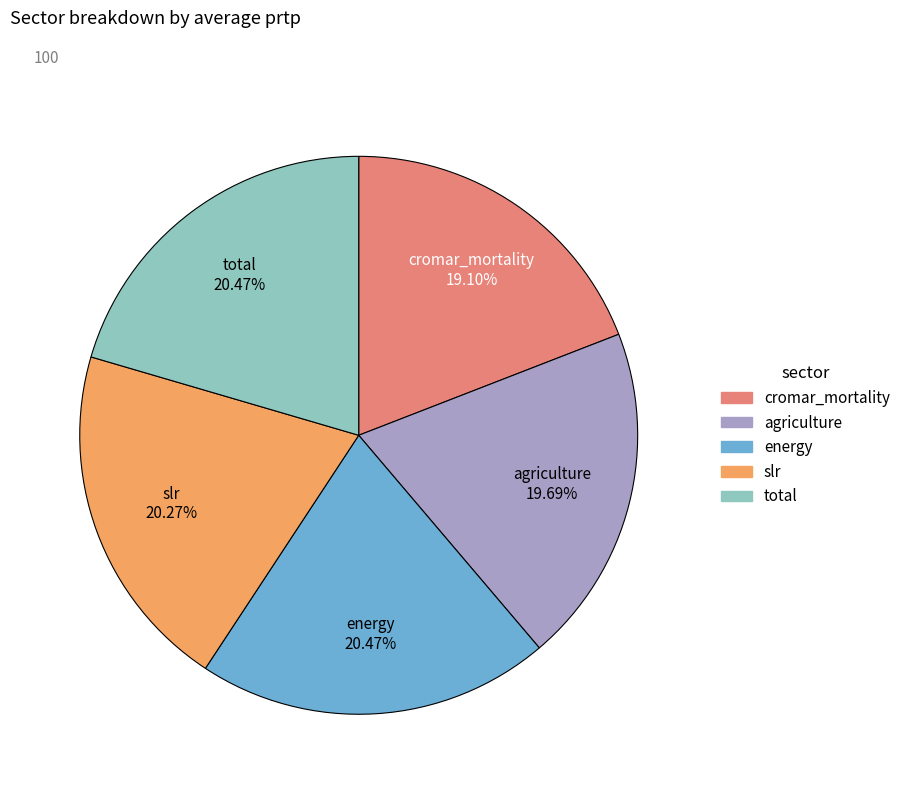

How many slices are in this pie chart?

5